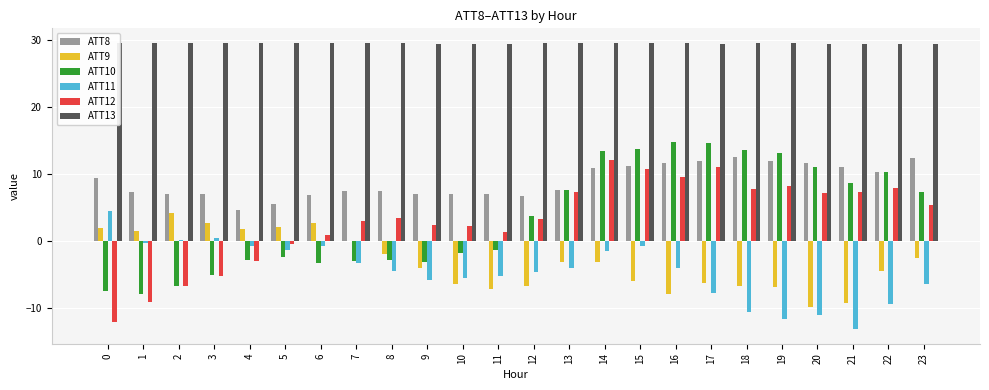

Is it true that ATT9 equals 0.7 at 6?

False